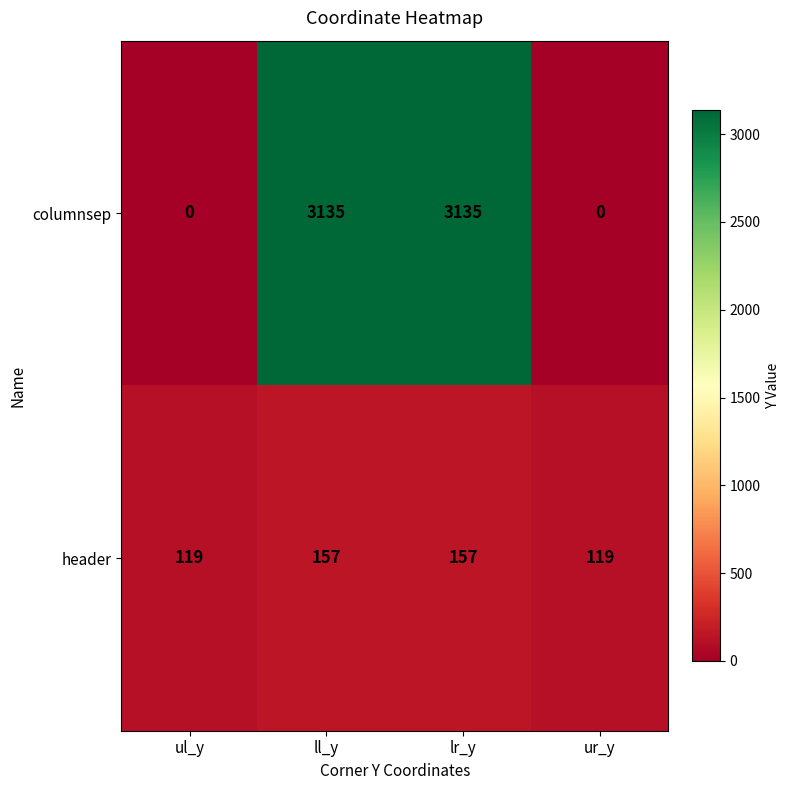

Rank the series by their maximum value, from highest to lowest.

columnsep, header